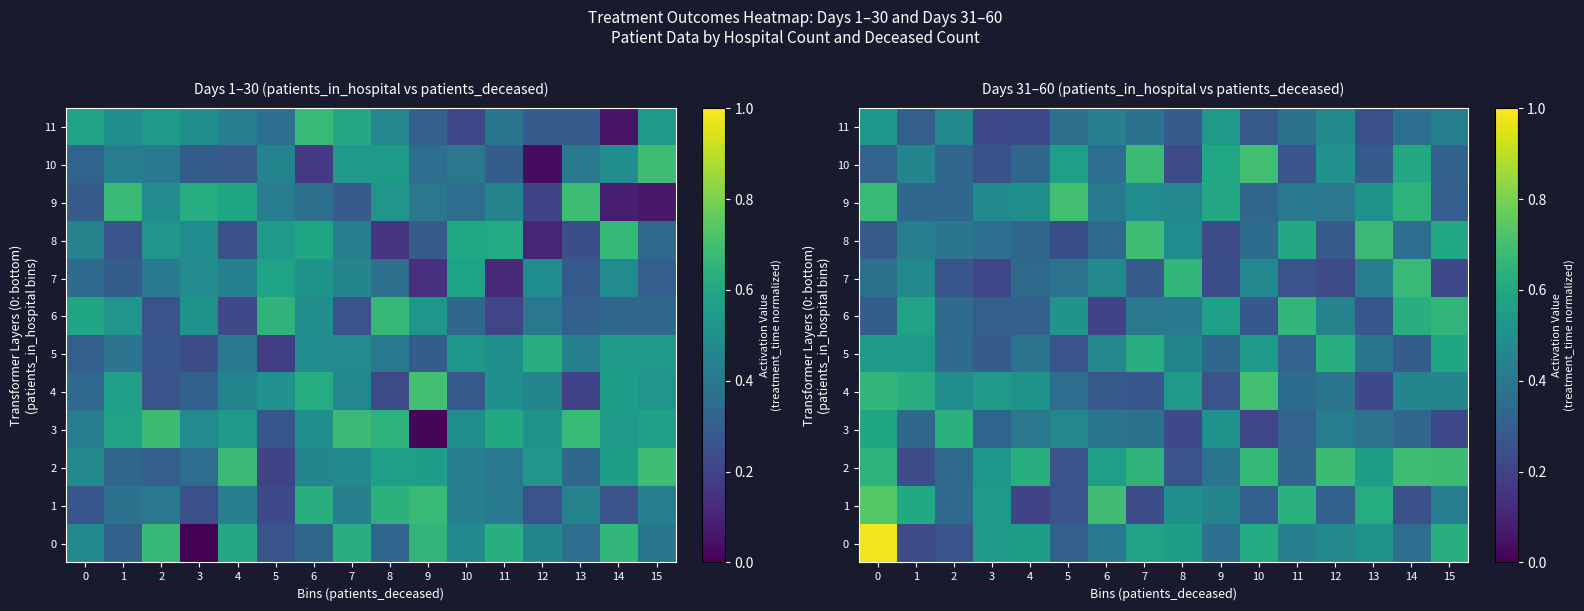

Which series has the widest spread of values?

row_0